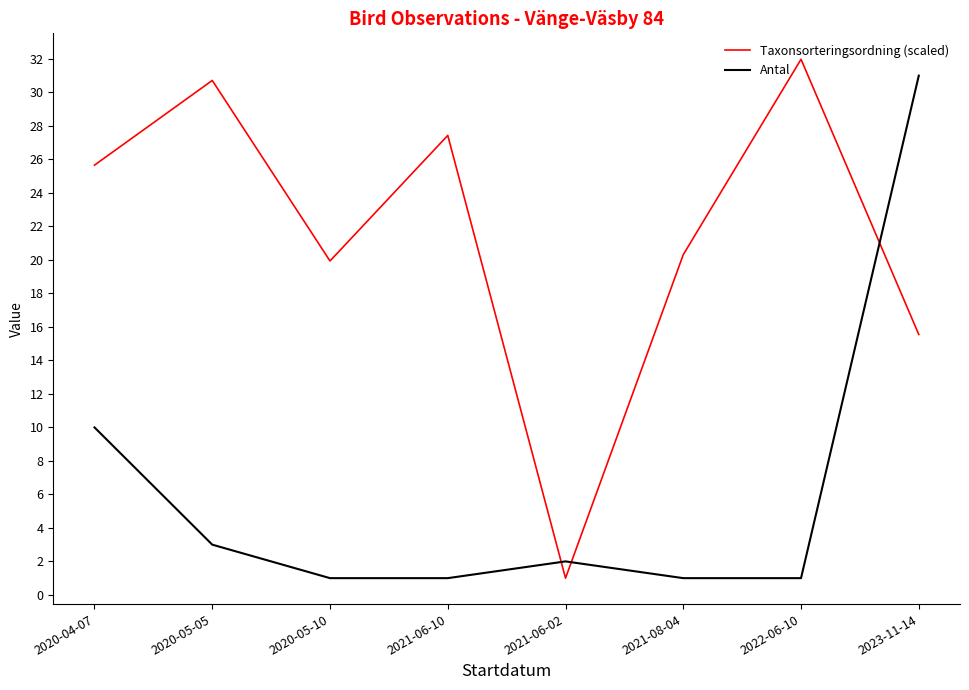

How many intersections are there between Antal and Taxonsorteringsordning (scaled)?

3